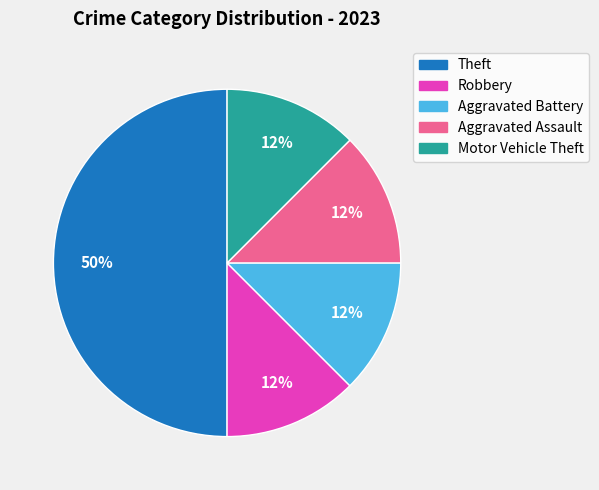

Is it true that Robbery is 12% of the pie?

True